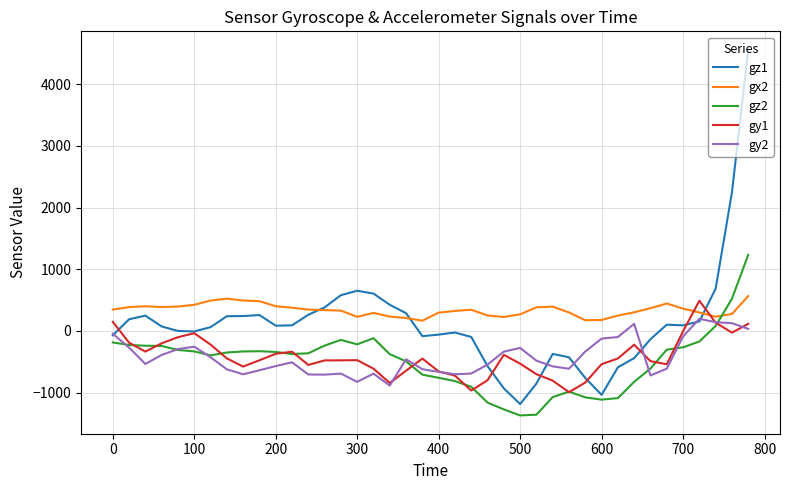

Which series has the widest spread of values?

gz1